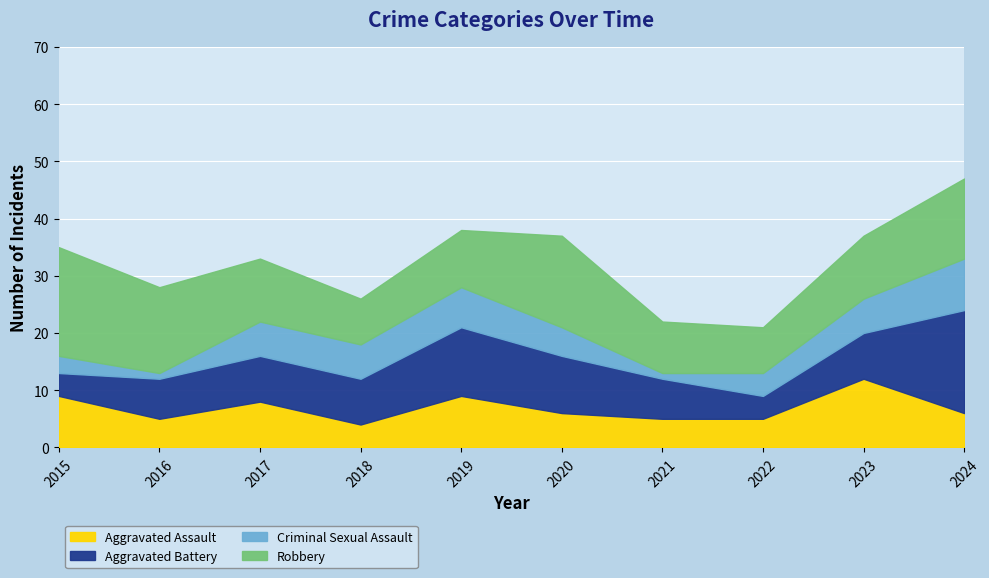

Reading left to right, extract all data points from this chart.

Aggravated Assault: 9	5	8	4	9	6	5	5	12	6
Aggravated Battery: 4	7	8	8	12	10	7	4	8	18
Criminal Sexual Assault: 3	1	6	6	7	5	1	4	6	9
Robbery: 19	15	11	8	10	16	9	8	11	14